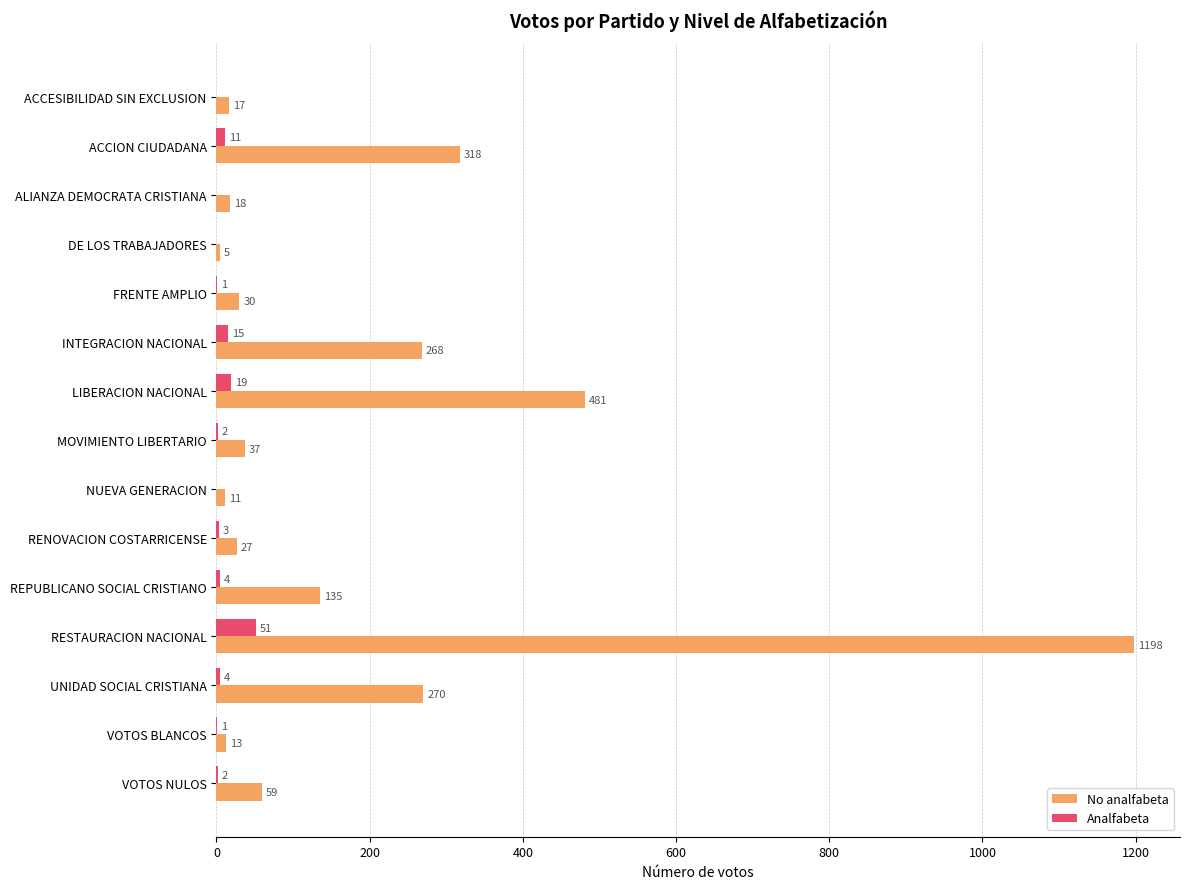

Count the number of categories in the chart.

15